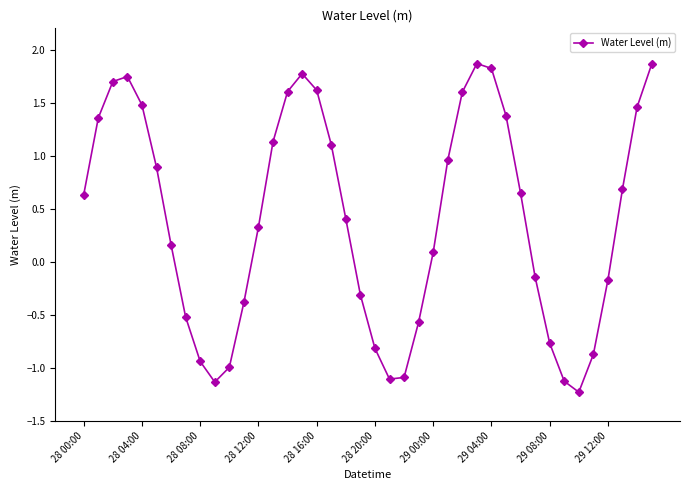

True or false: the data has more than 1 interior local peaks.

True